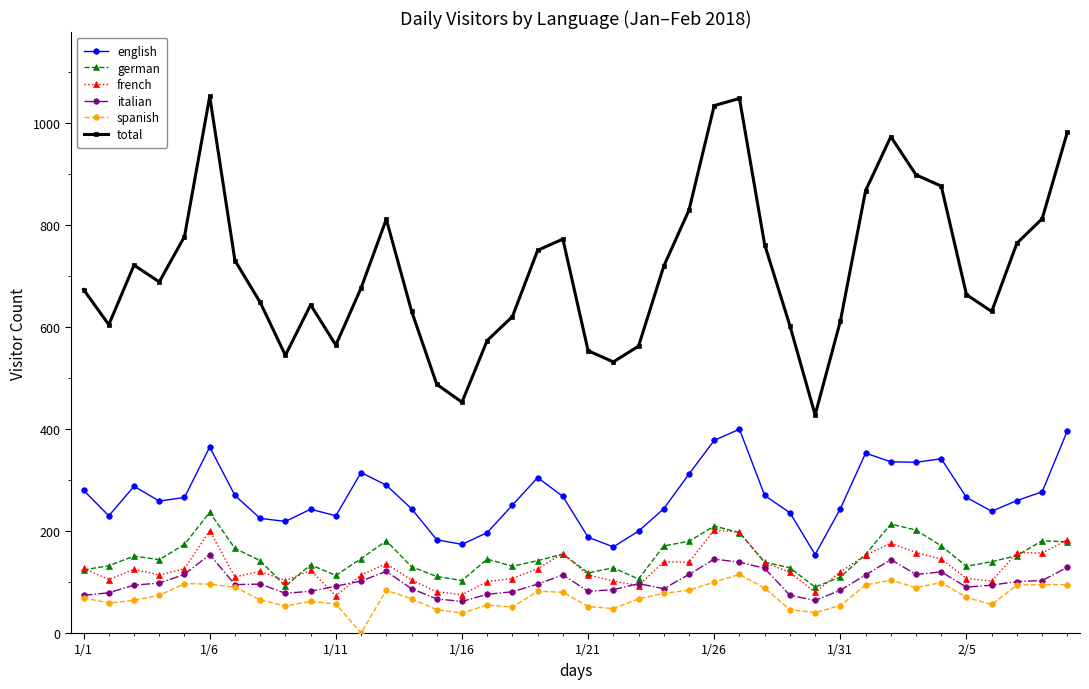

List the series in order of their peak value, highest first.

total, english, german, french, italian, spanish